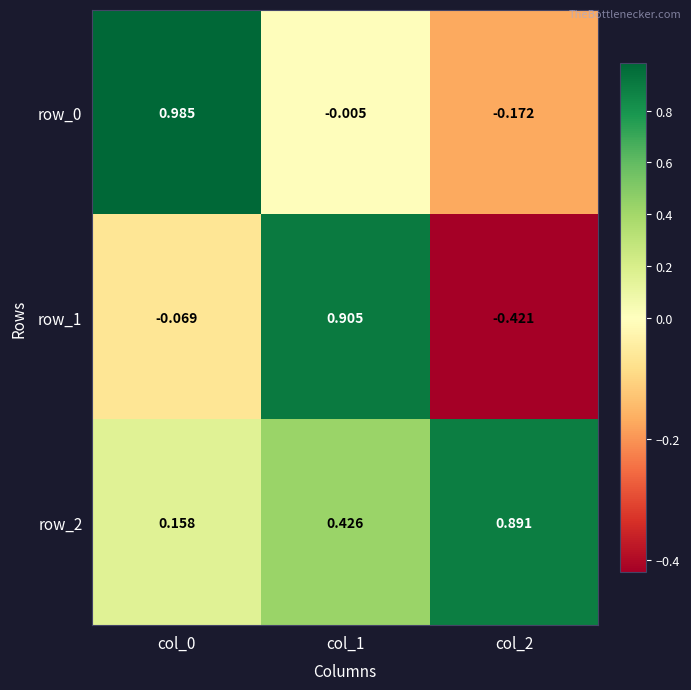

At which category is the sum across all series the highest?

col_1